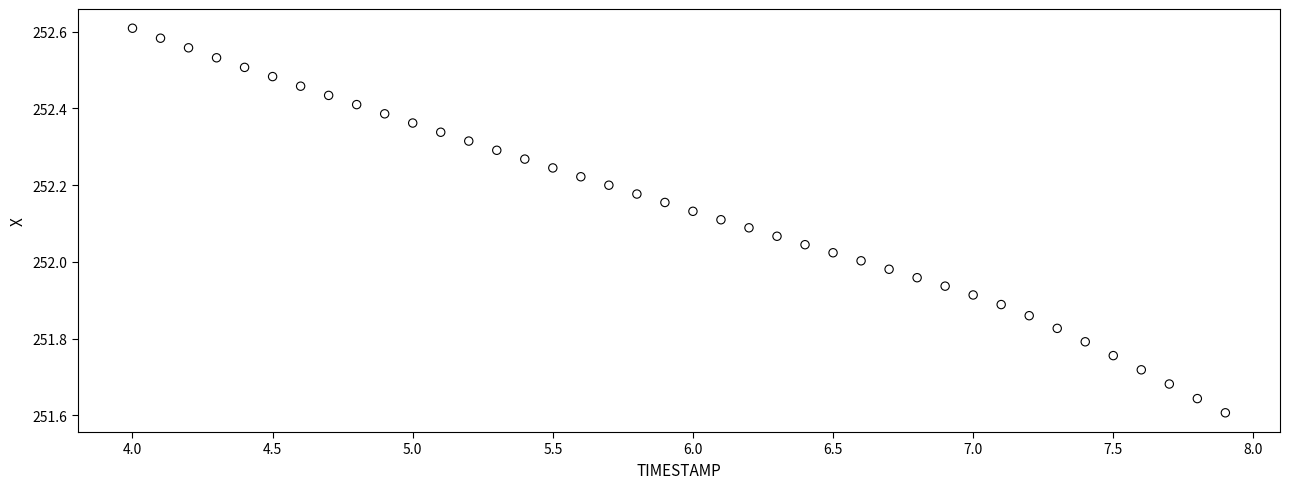

What is the range of X values (max minus min)?

3.9